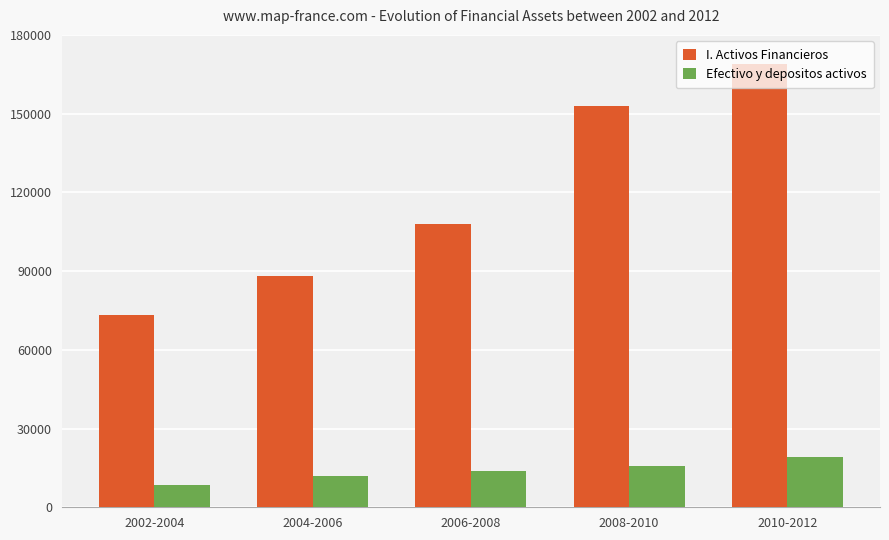

Rank the series by their maximum value, from lowest to highest.

Efectivo y depositos activos, I. Activos Financieros